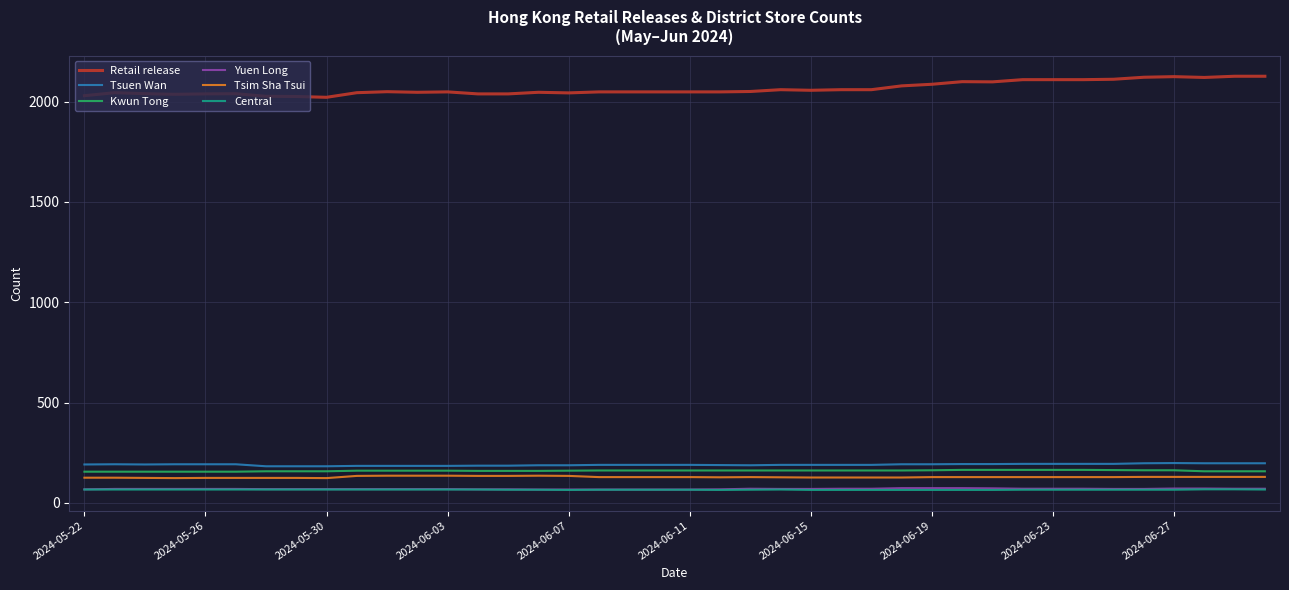

What is the greatest value displayed?

2127